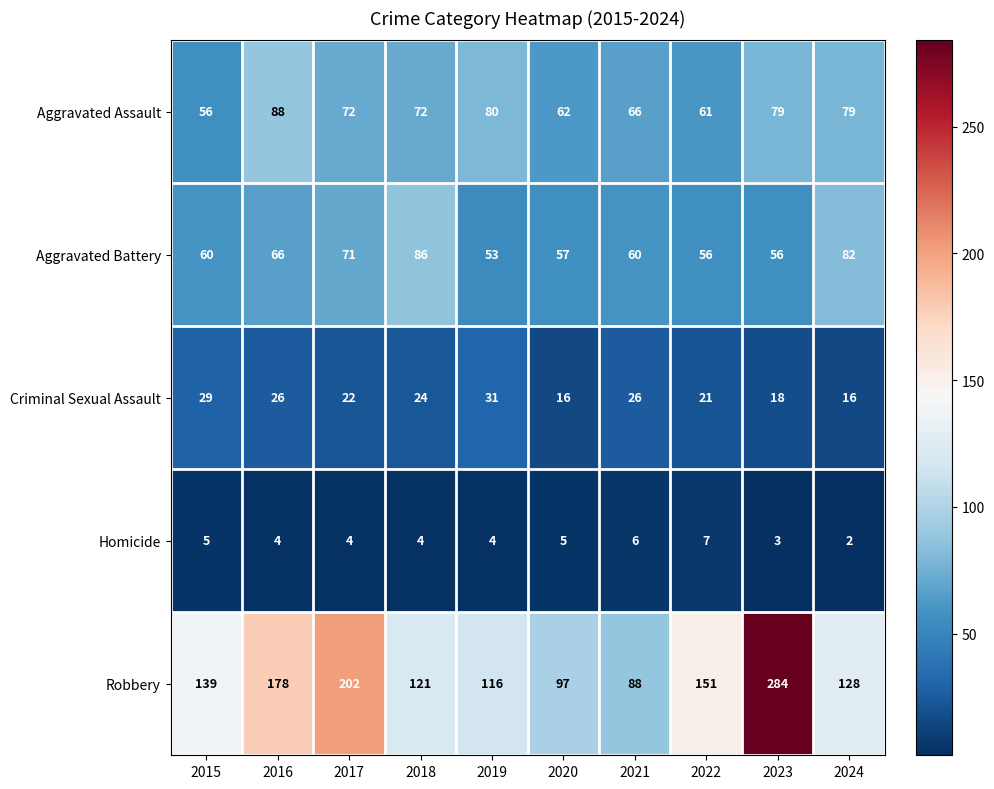

How many categories are shown in the chart?

10